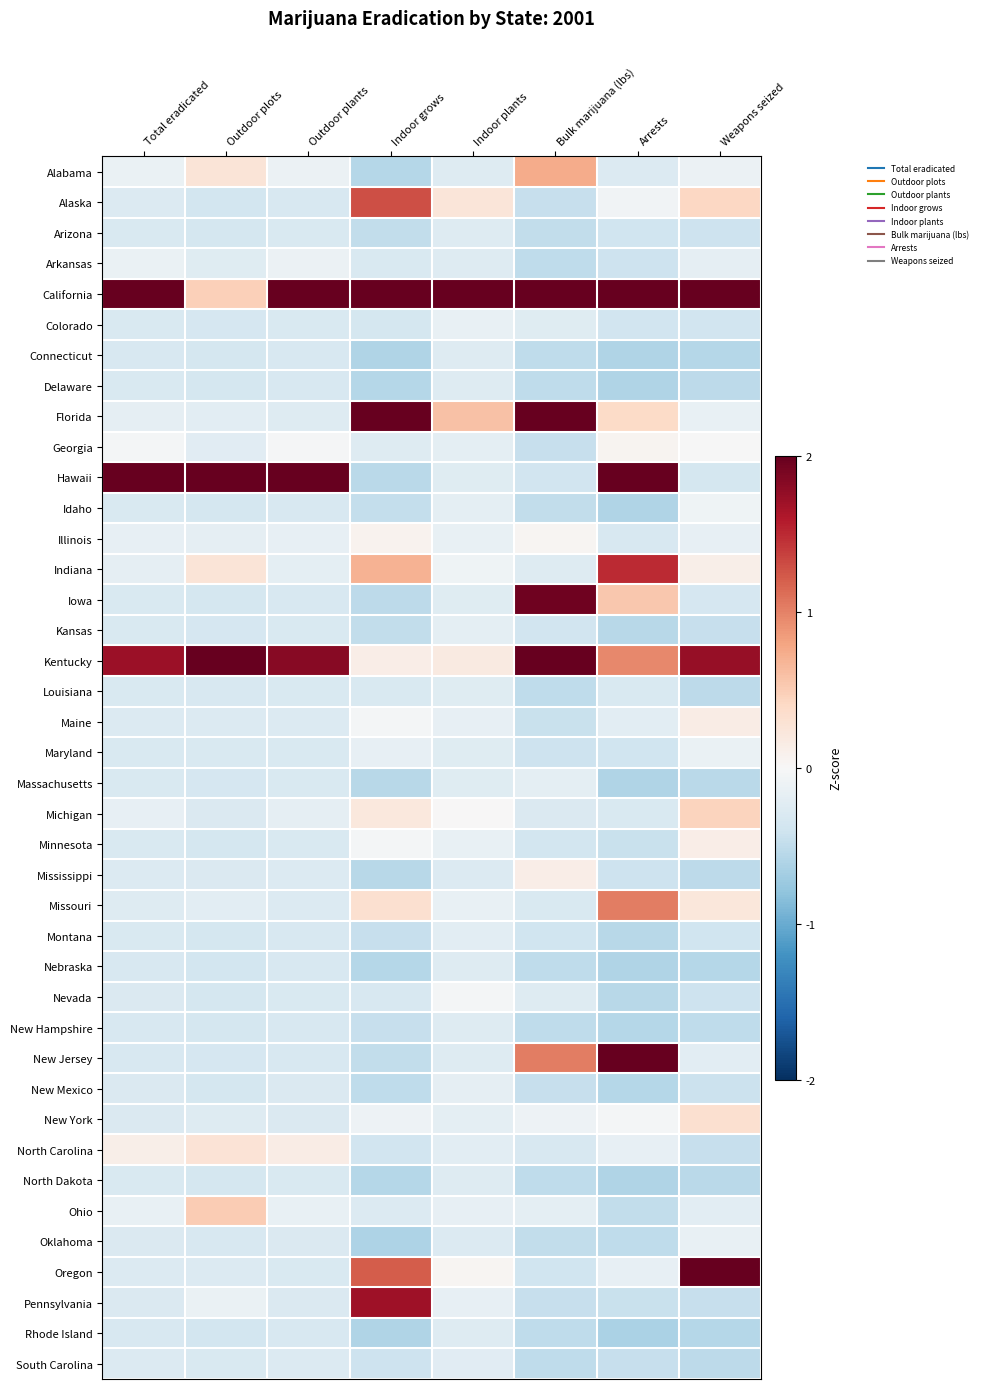

At which category does the chart reach its peak across all series?

Total eradicated